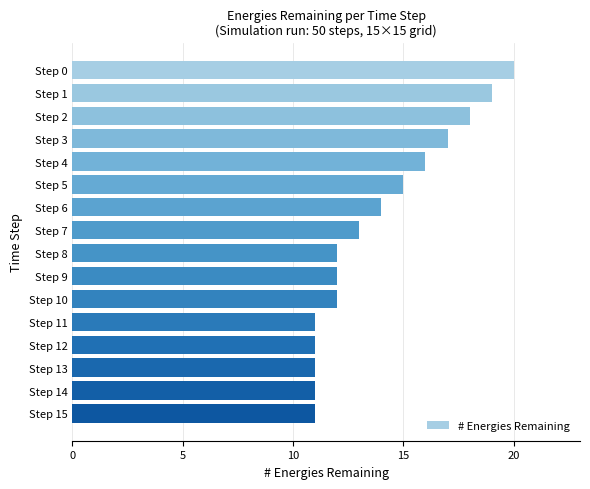

Reading bottom to top, list all the values displayed in this chart.

11	11	11	11	11	12	12	12	13	14	15	16	17	18	19	20